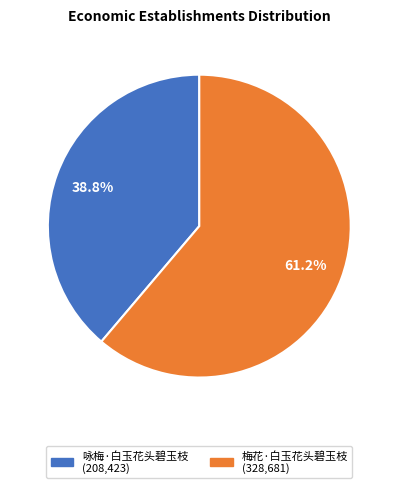

Count the number of slices in the pie.

2